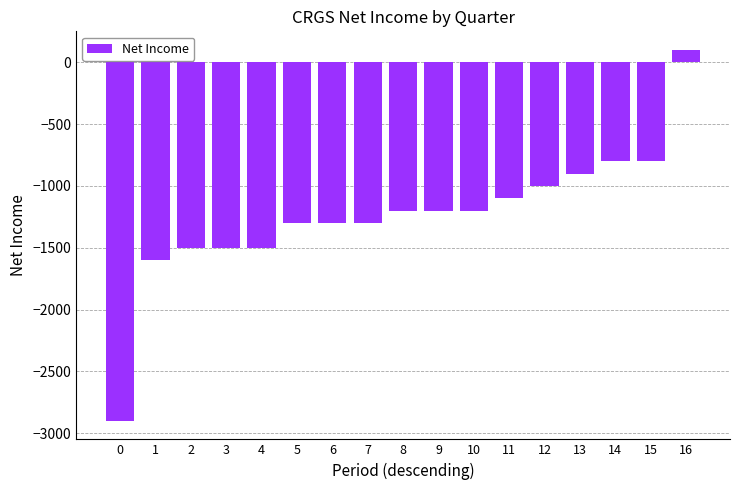

How many values are below -1200?

8